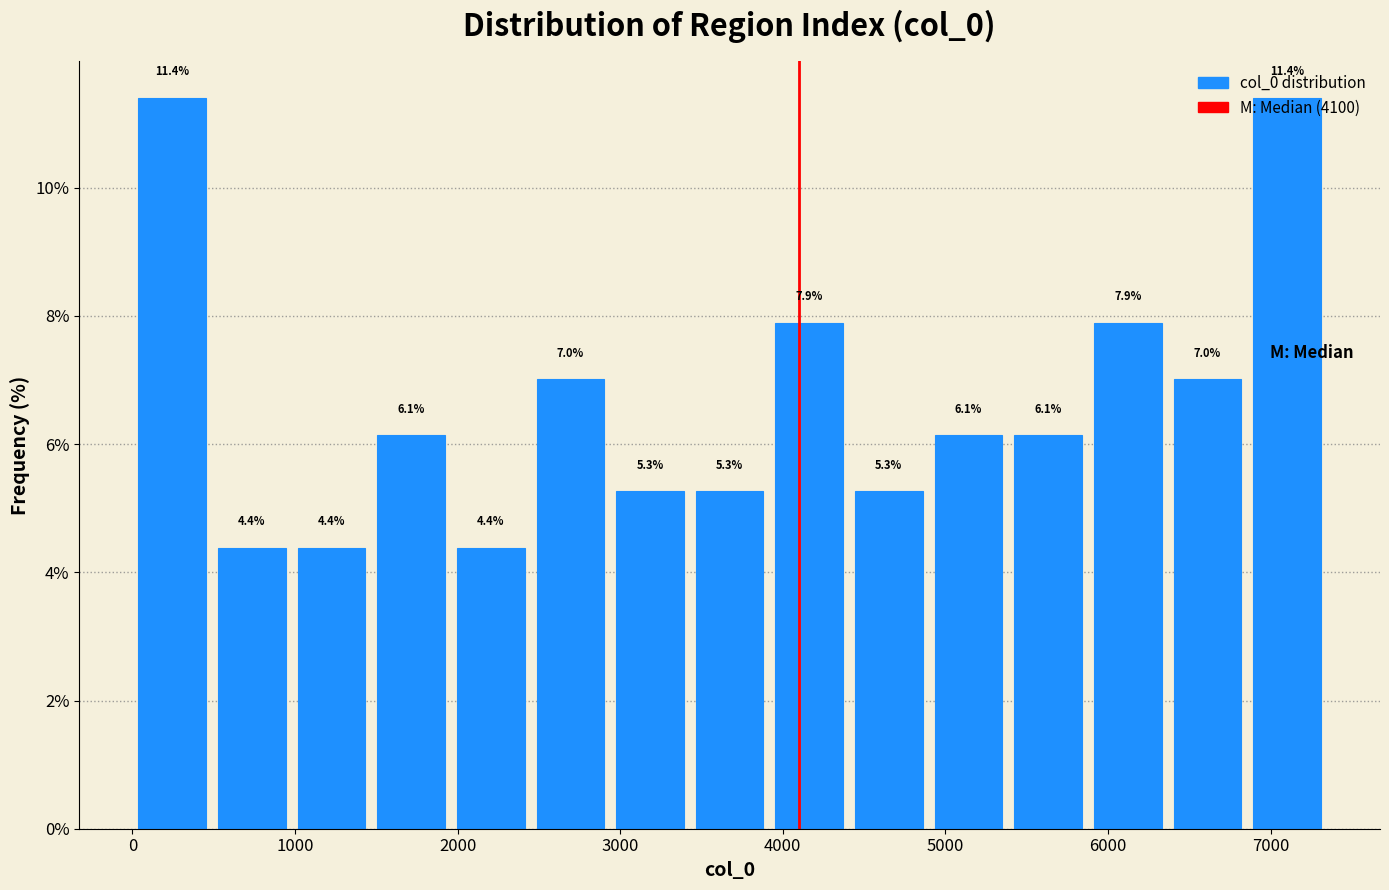

Reading left to right, list every bar in this chart as the range it spans on the x-axis followed by its height. The bar edges are not printed on the chart, so give them approximately, as read against the axis.

0 to 500: 11.4
500 to 1000: 4.4
1000 to 1500: 4.4
1500 to 2000: 6.1
2000 to 2400: 4.4
2400 to 2900: 7.0
2900 to 3400: 5.3
3400 to 3900: 5.3
3900 to 4400: 7.9
4400 to 4900: 5.3
4900 to 5400: 6.1
5400 to 5900: 6.1
5900 to 6400: 7.9
6400 to 6900: 7.0
6900 to 7300: 11.4